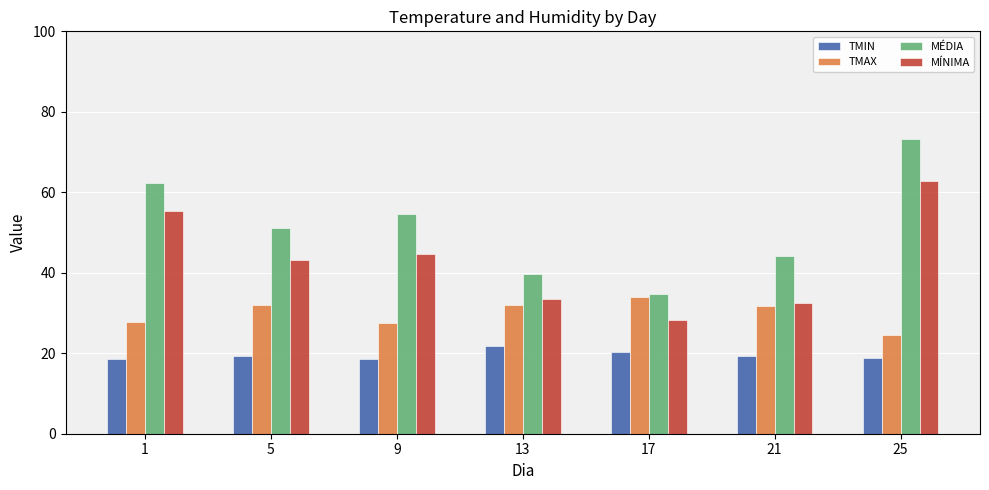

What are all the series names shown in the legend?

TMIN, TMAX, MÉDIA, MÍNIMA